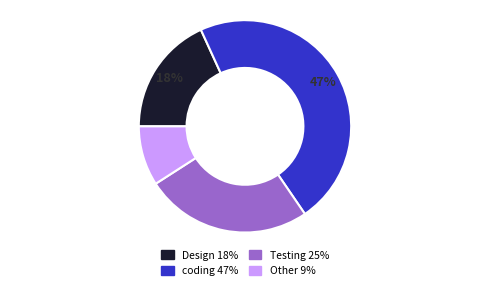

To the nearest percent, what is the difference between the Testing and Design slice percentages?

7%